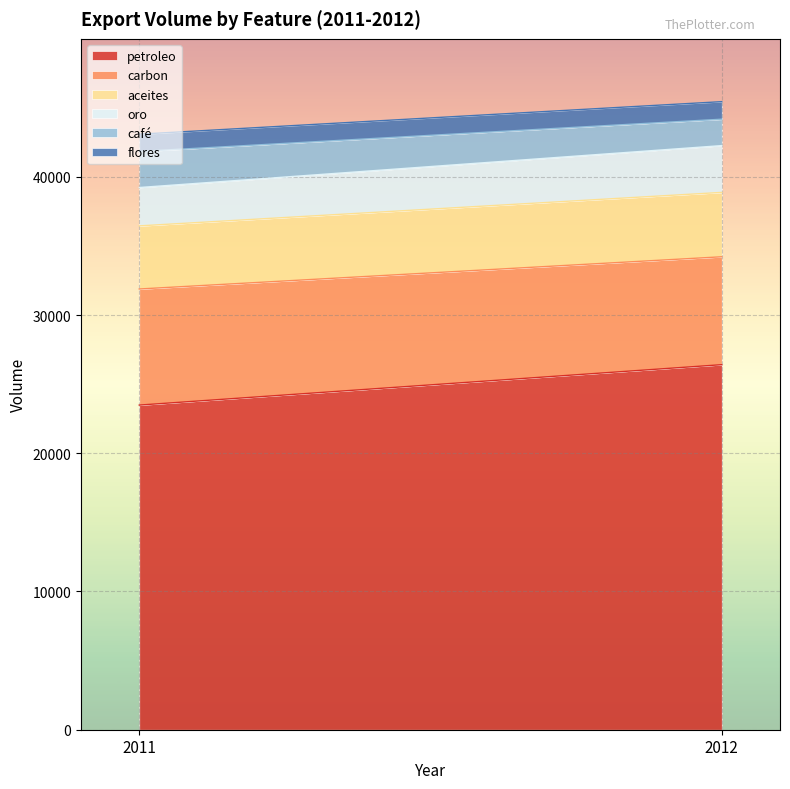

Where is aceites nearest to the value 4611?

2011